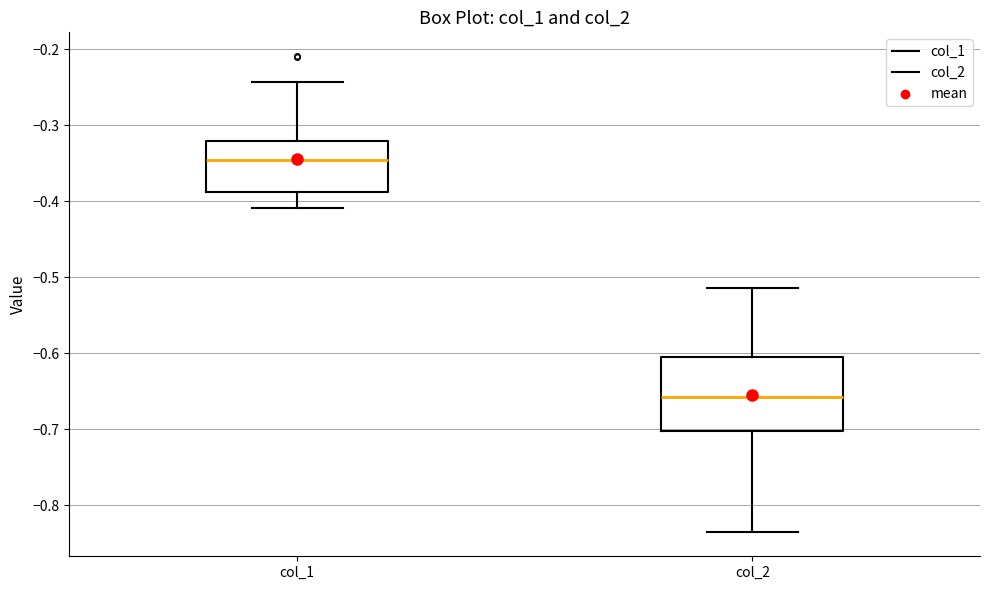

Comparing the boxes themselves (not the whiskers), which one is the tallest?

col_2